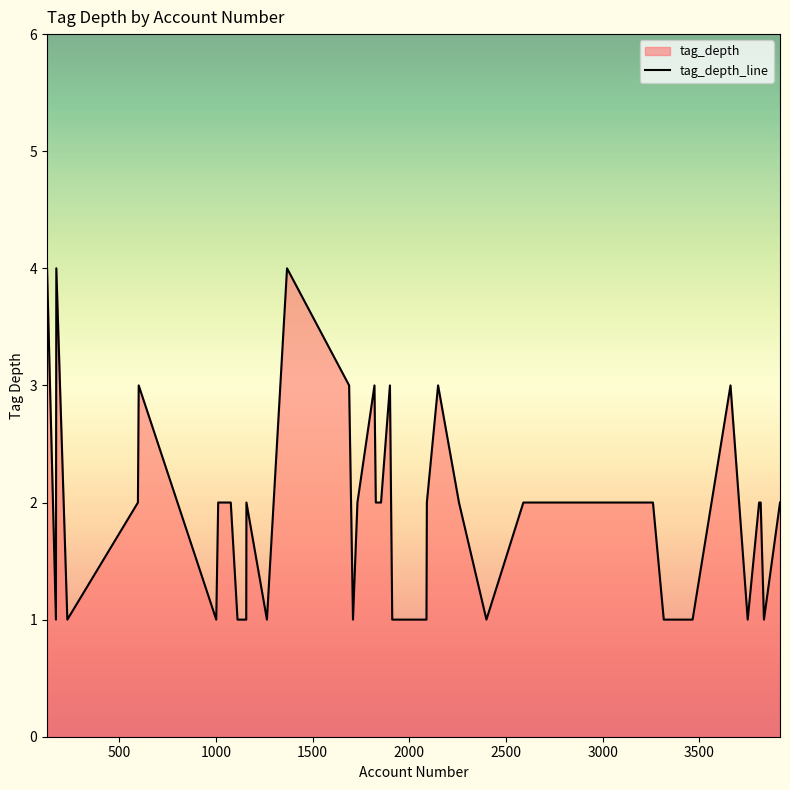

What is the maximum value shown in the chart?

4